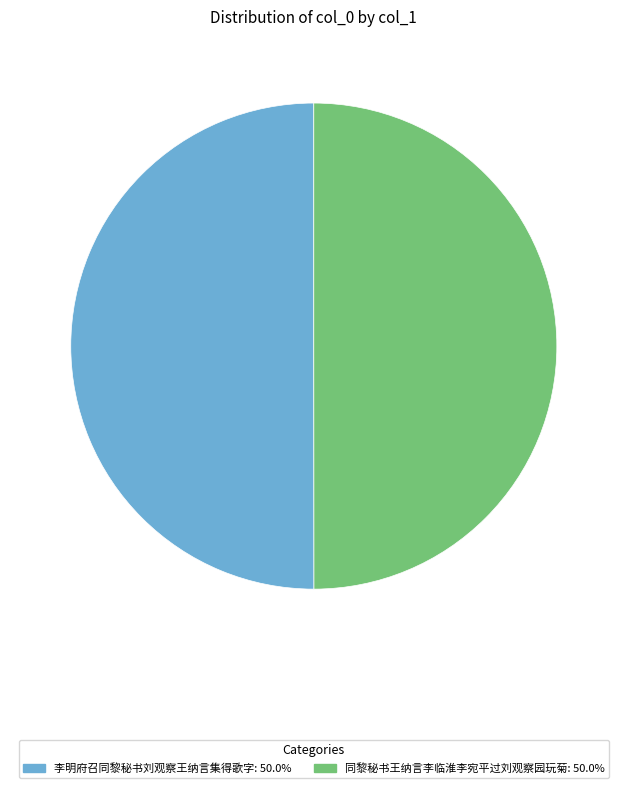

To the nearest percent, what is the average slice percentage?

50%